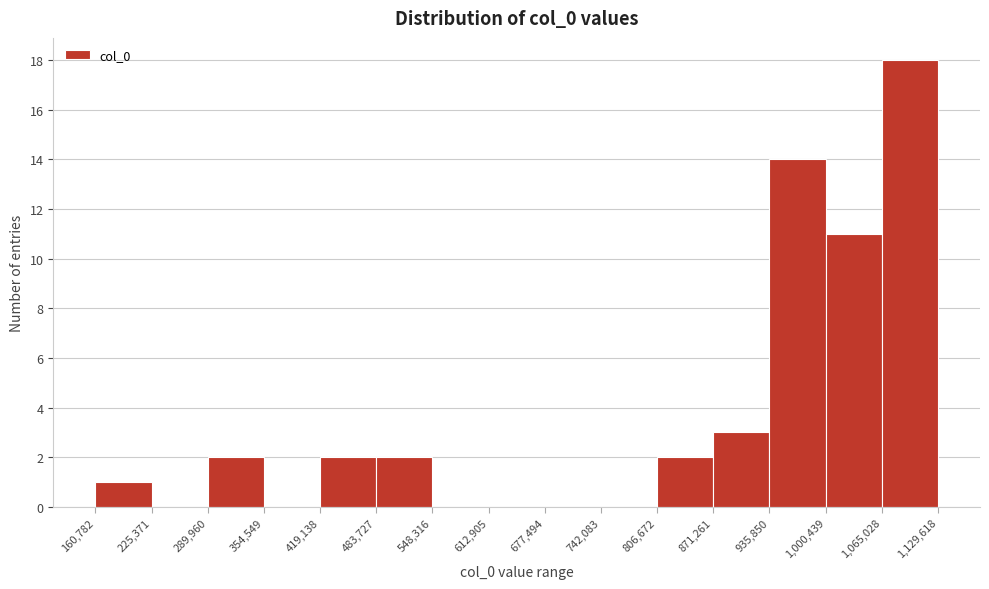

Reading left to right, list every bar in this chart as the range it spans on the x-axis followed by its height. The values are not printed on the chart, so give them approximately, as read against the axis.

160,782 to 225,371: 1
225,371 to 289,960: 0
289,960 to 354,549: 2
354,549 to 419,138: 0
419,138 to 483,727: 2
483,727 to 548,316: 2
548,316 to 612,905: 0
612,905 to 677,494: 0
677,494 to 742,083: 0
742,083 to 806,672: 0
806,672 to 871,261: 2
871,261 to 935,850: 3
935,850 to 1,000,439: 14
1,000,439 to 1,065,028: 11
1,065,028 to 1,129,618: 18